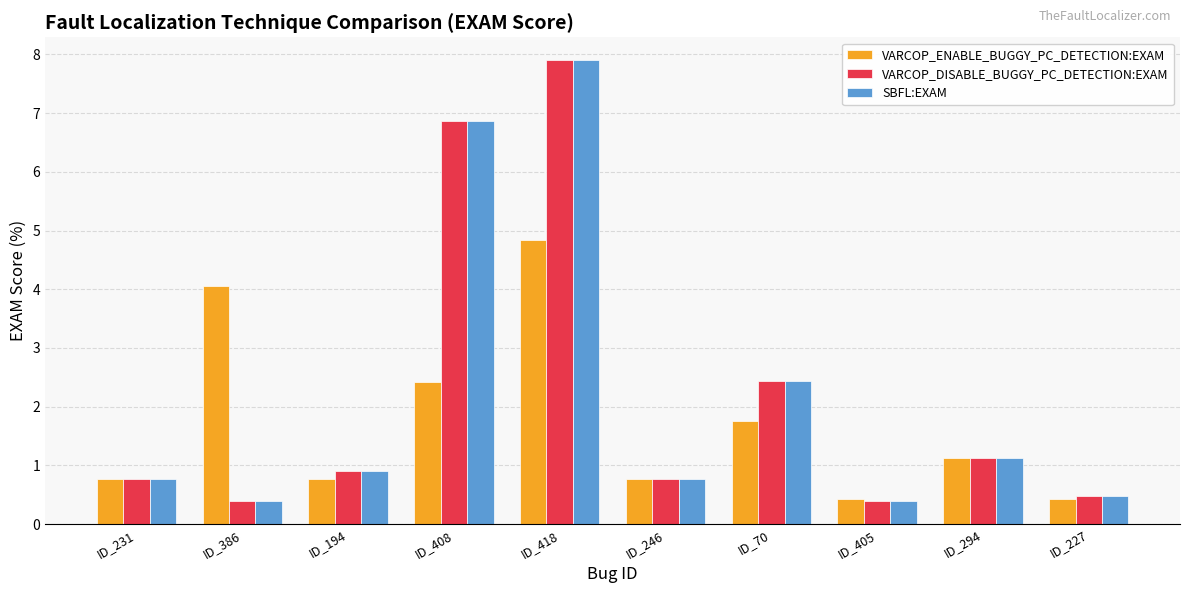

What are all the series names shown in the legend?

VARCOP_ENABLE_BUGGY_PC_DETECTION:EXAM, VARCOP_DISABLE_BUGGY_PC_DETECTION:EXAM, SBFL:EXAM